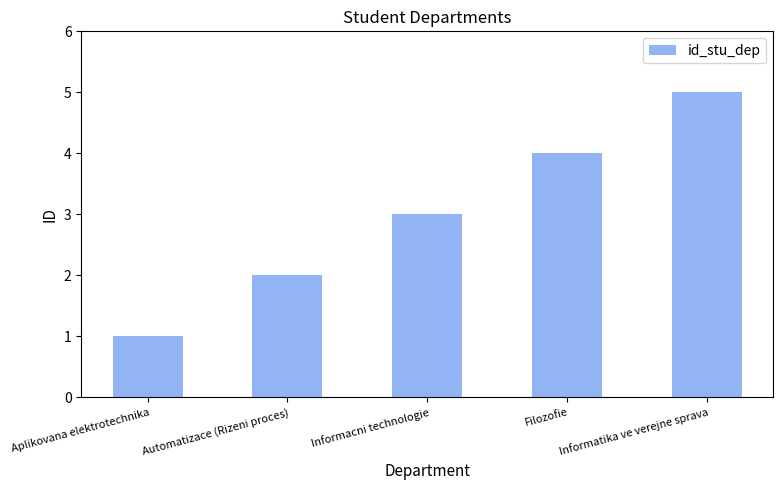

The chart shows a value of 1 at Automatizace (Rizeni proces). True or false?

False